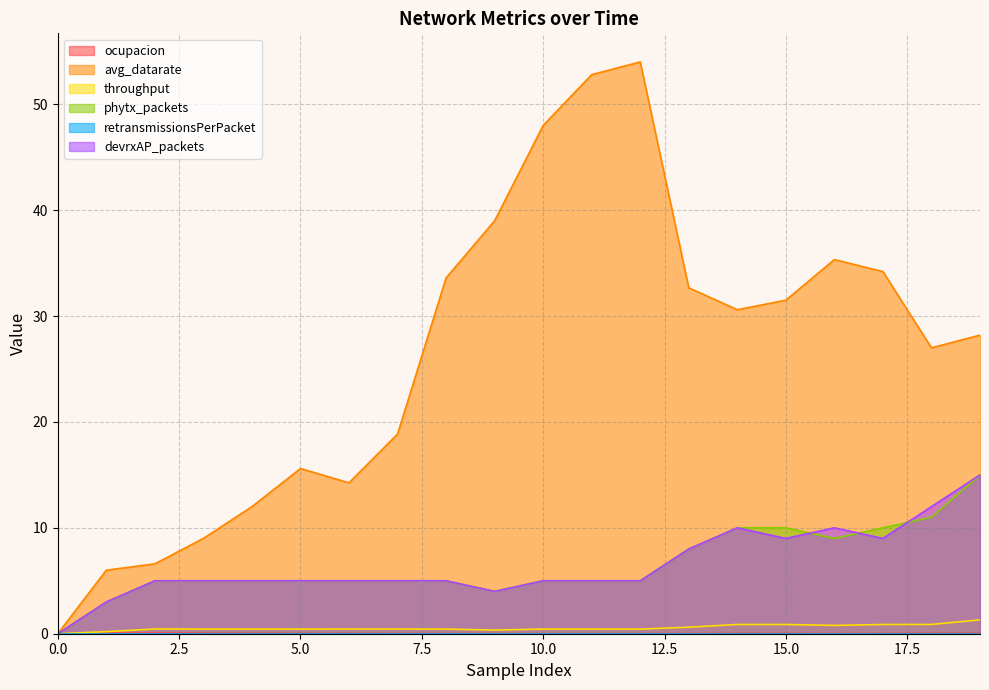

Where is the first local maximum for devrxAP_packets?

14